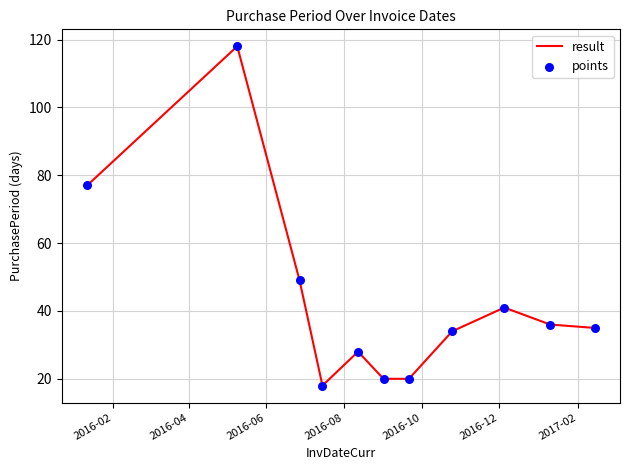

What is the minimum value shown in the chart?

18